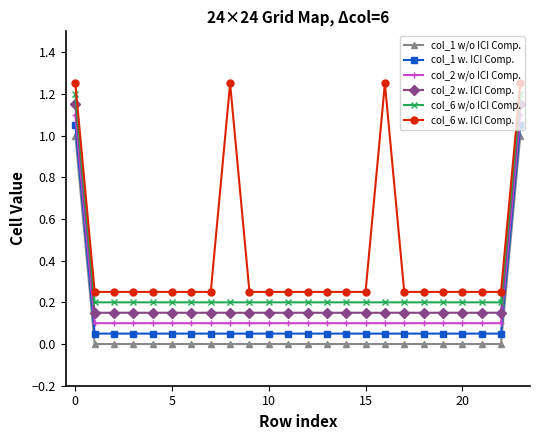

What is the average value of the col_6 w/o ICI Comp. series?

0.3